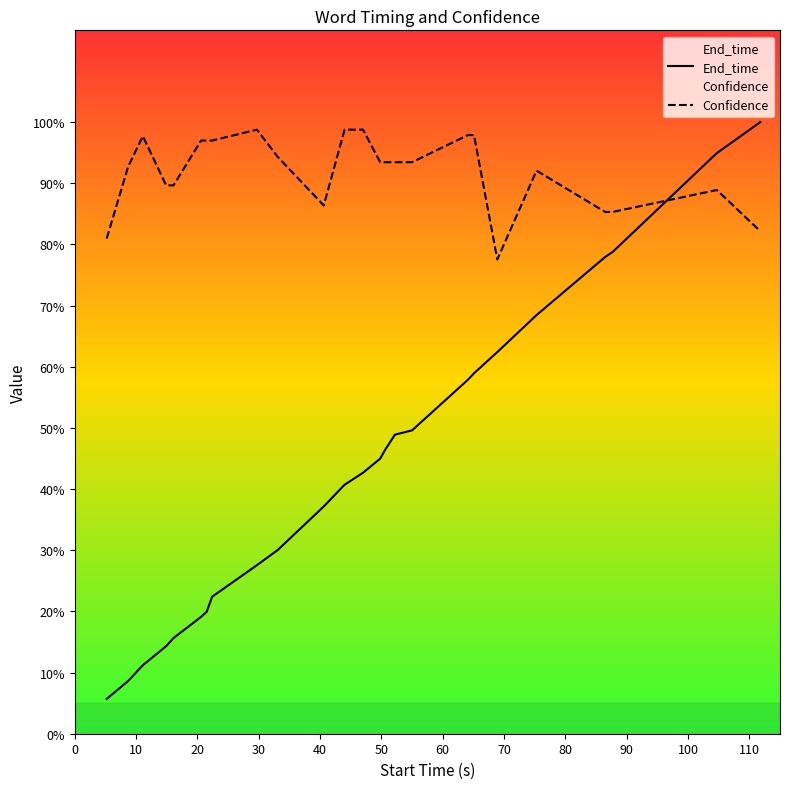

What is the greatest value displayed?

1.0